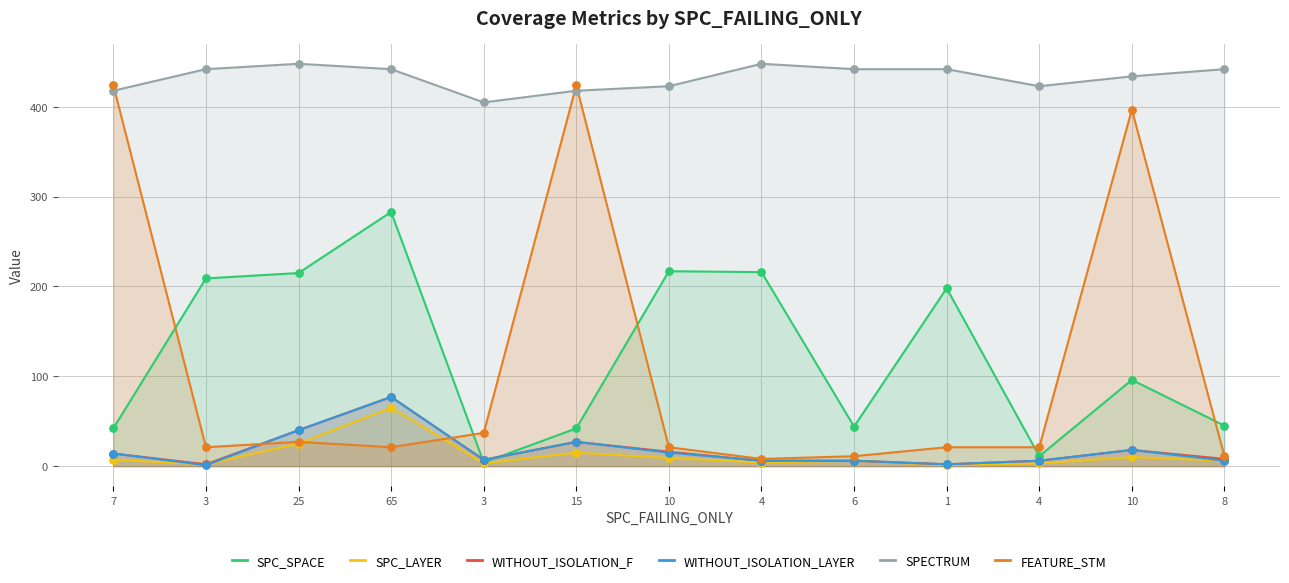

What are all the series names shown in the legend?

SPC_SPACE, SPC_LAYER, WITHOUT_ISOLATION_F, WITHOUT_ISOLATION_LAYER, SPECTRUM, FEATURE_STM